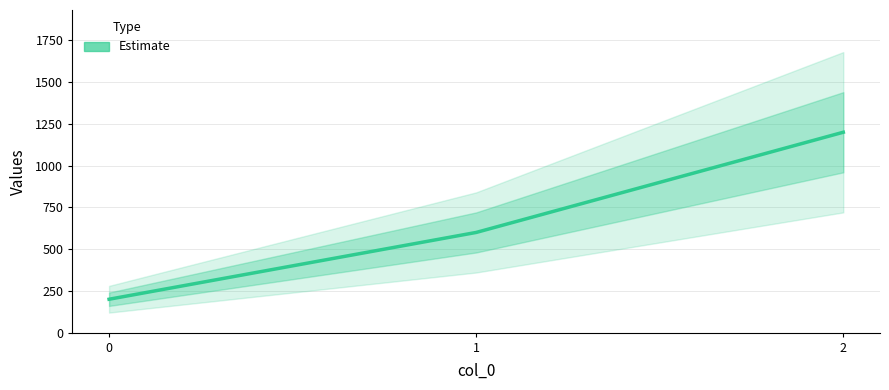

Rank the categories by value from lowest to highest.

0, 1, 2